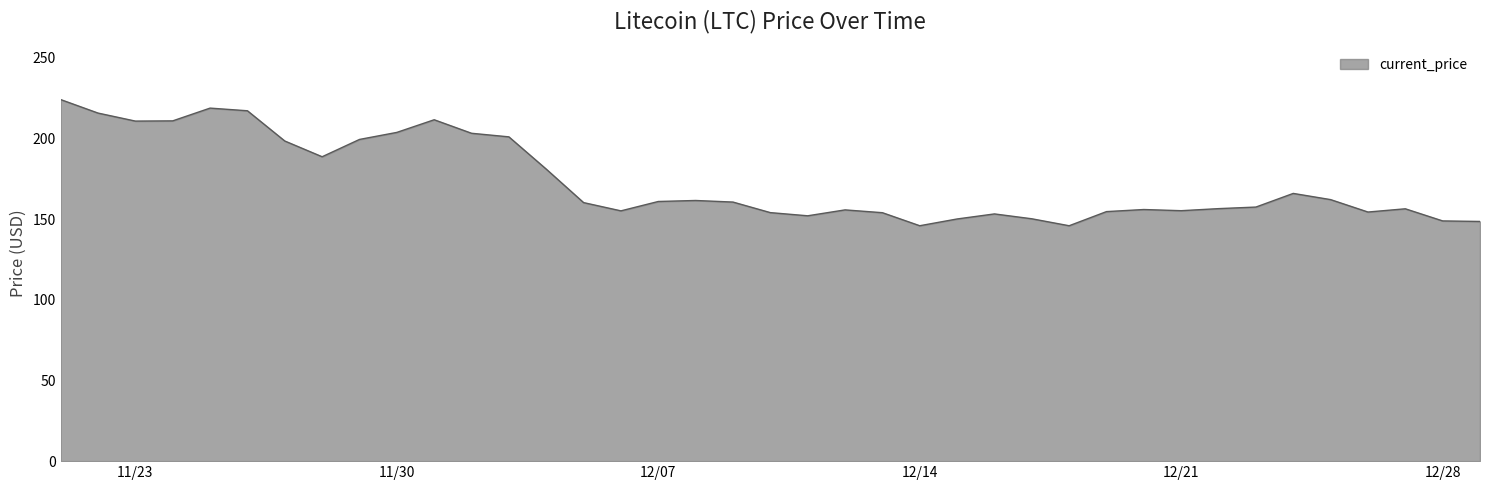

What is the greatest value displayed?

224.1